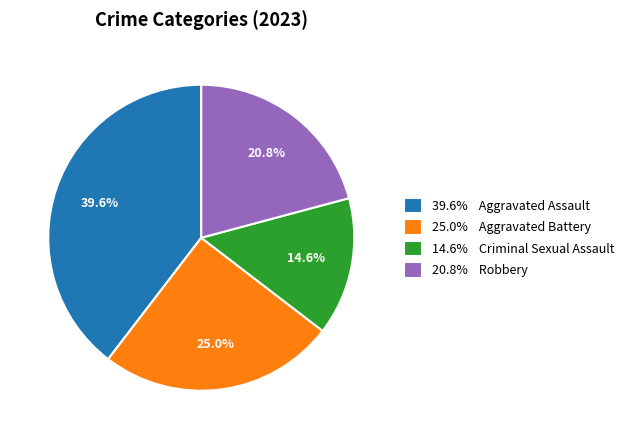

Which slice is the largest?

39.6% Aggravated Assault